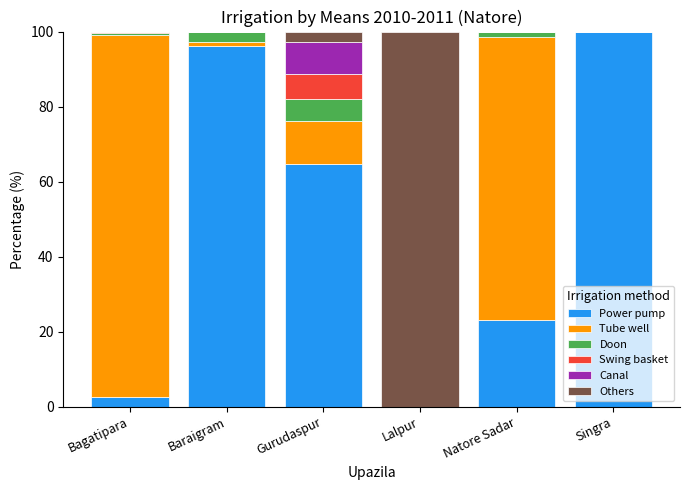

Is it true that Power pump equals 157.2 at Singra?

False